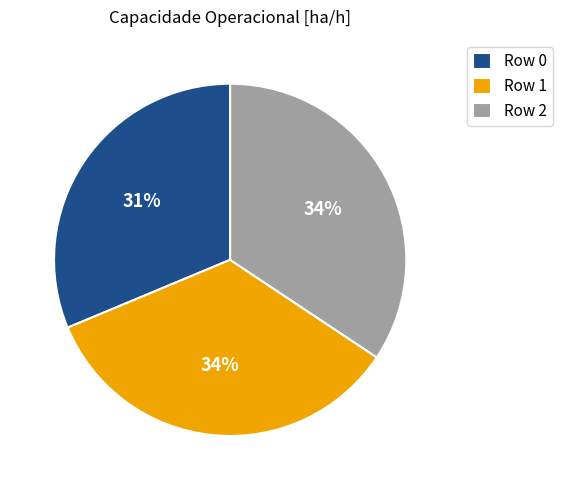

To the nearest percent, what is the difference between the largest and smallest slice percentages?

3%